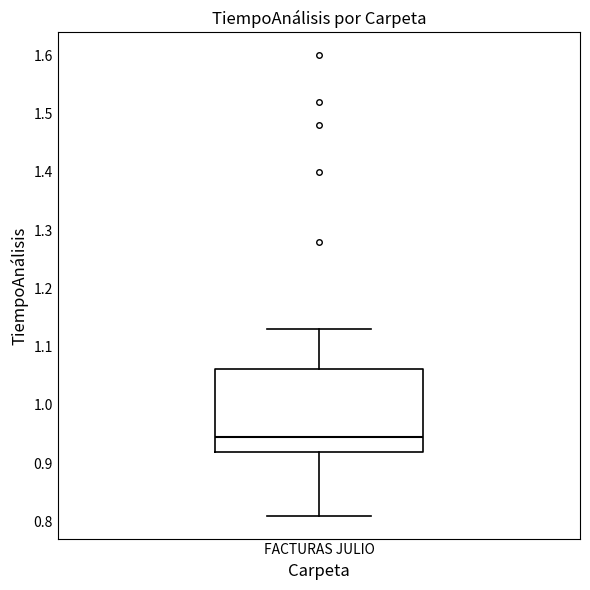

Transcribe this box plot: give where the median line is, the range the box spans, and where the two whiskers end, as read against the y-axis. The values are not printed on the chart, so give them approximately, as read against the axis.

median 0.95, box 0.92 to 1.06, whiskers 0.81 to 1.13